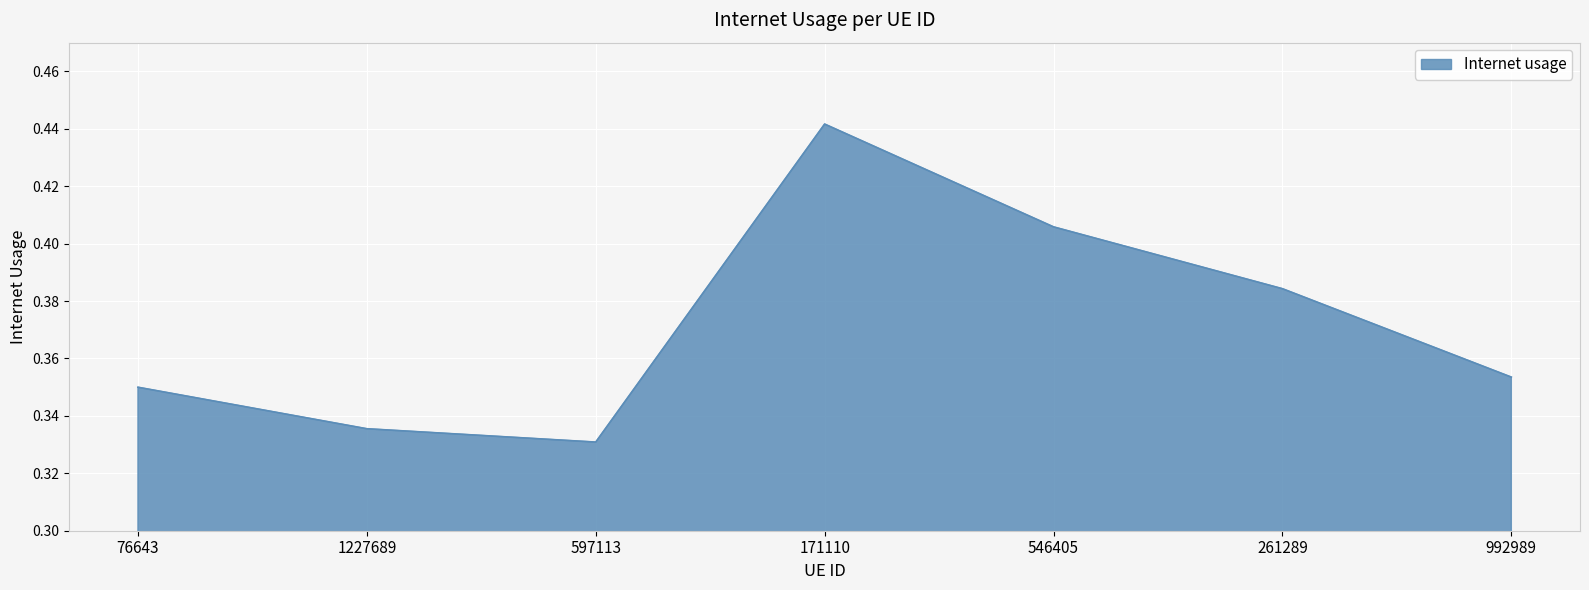

What position from the left is 76643?

1